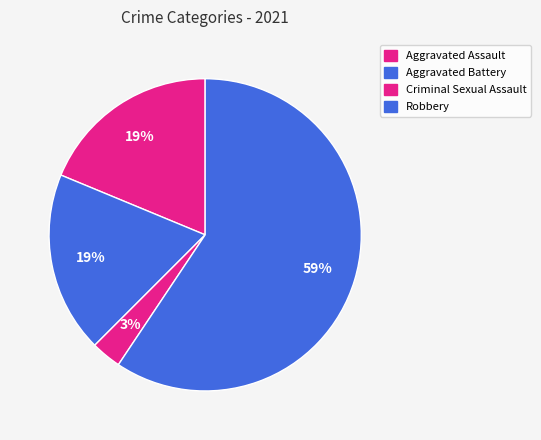

Is Robbery the majority of the pie?

Yes